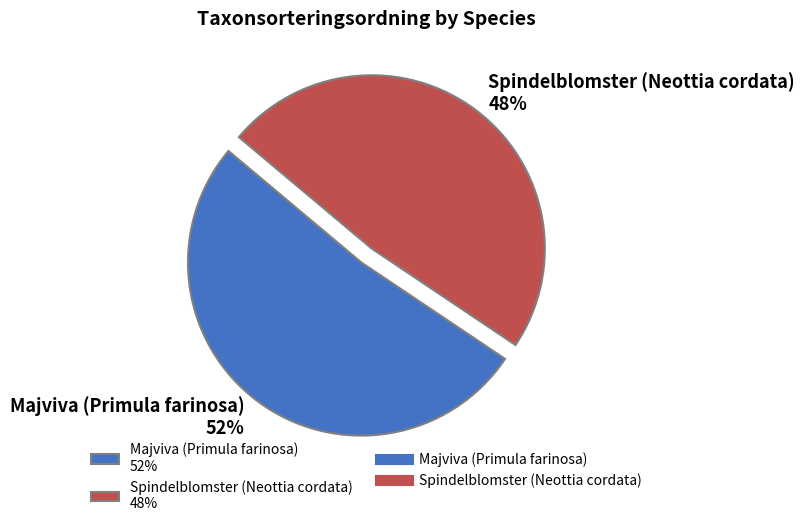

To the nearest percent, what percentage of the pie is Spindelblomster (Neottia cordata)?

48%